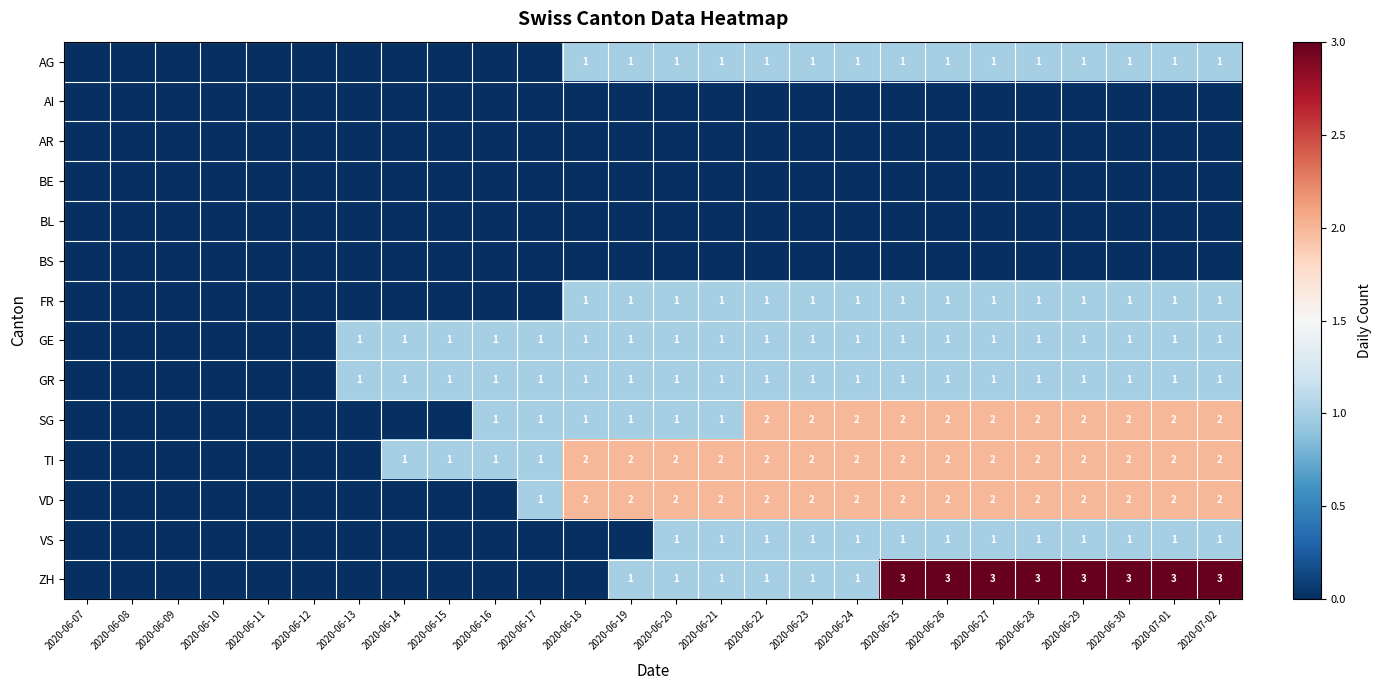

At how many categories does at least one series exceed 0?

20